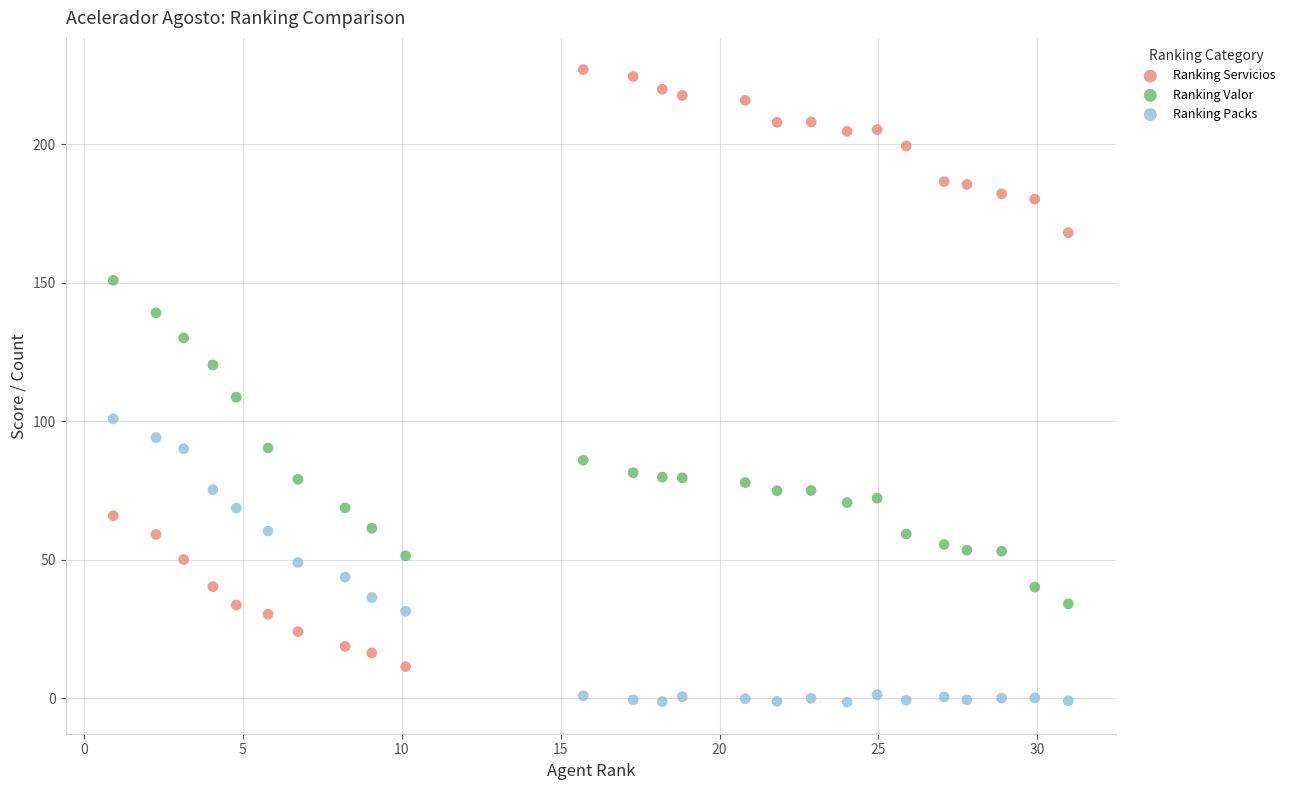

Which series has the widest spread of Y values?

Ranking Servicios